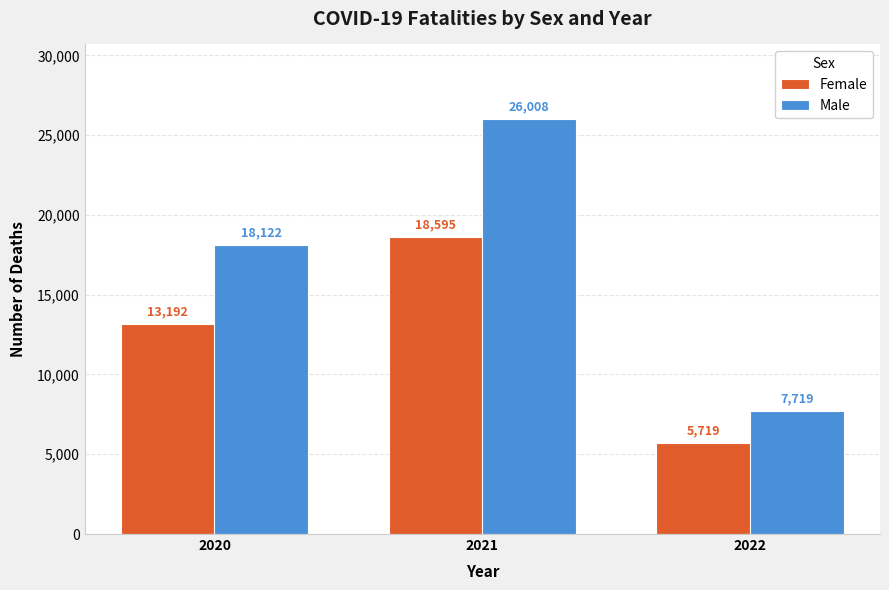

What are all the series names shown in the legend?

Female, Male